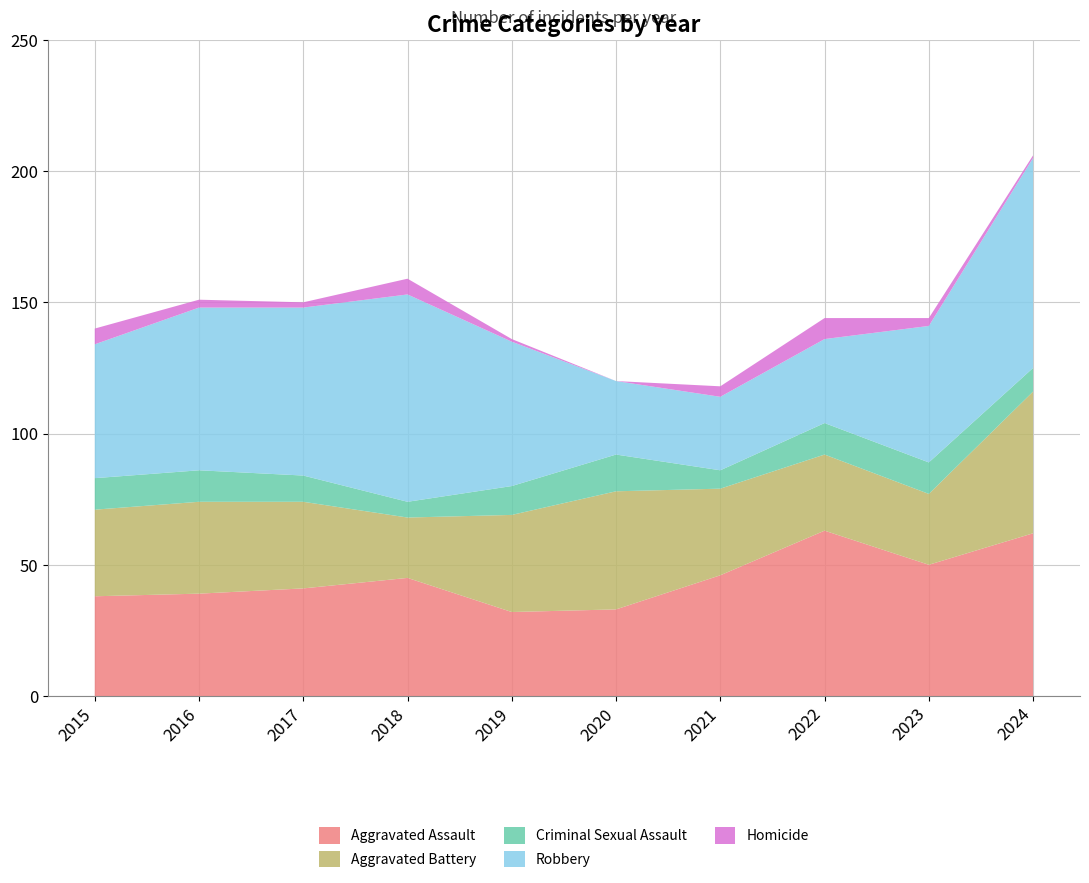

Reading right to left, extract all data points from this chart.

Aggravated Assault: 62	50	63	46	33	32	45	41	39	38
Aggravated Battery: 54	27	29	33	45	37	23	33	35	33
Criminal Sexual Assault: 9	12	12	7	14	11	6	10	12	12
Robbery: 80	52	32	28	28	55	79	64	62	51
Homicide: 1	3	8	4	0	1	6	2	3	6